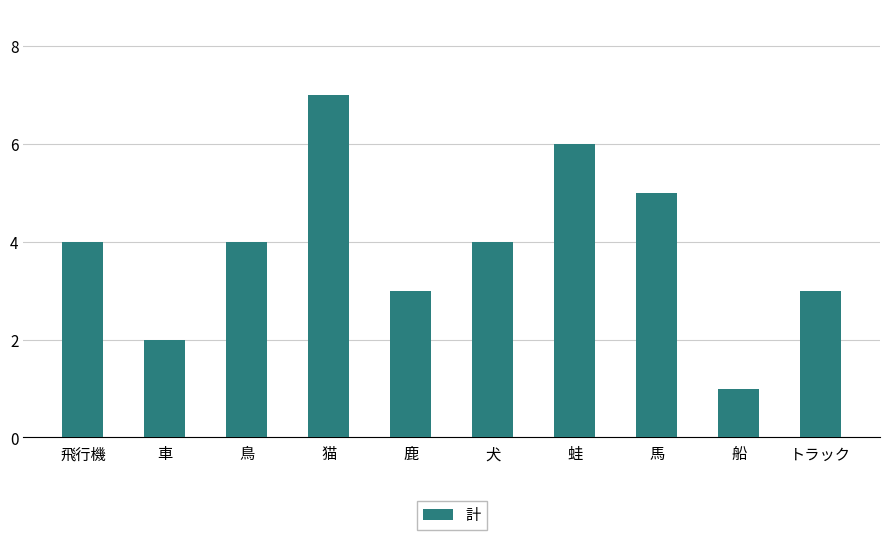

What is the change in value from 飛行機 to 猫?

+3